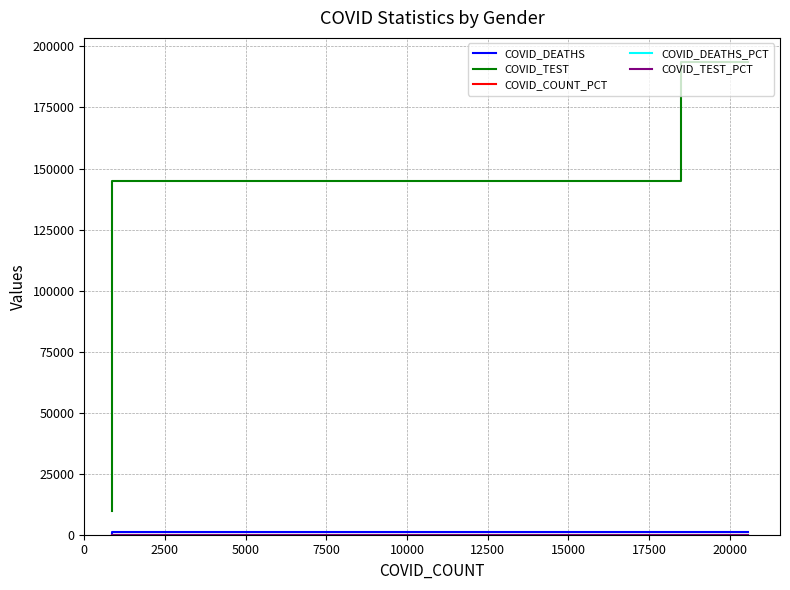

What is the value of the COVID_TEST point at the 3rd from the left?

9814.0